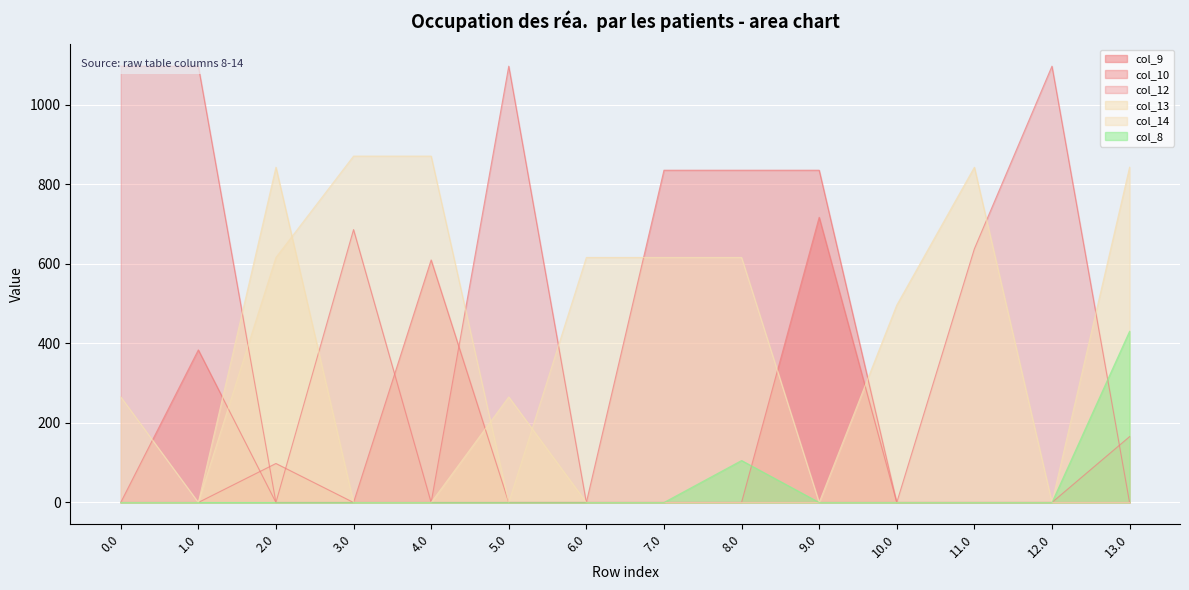

At which label does col_9 reach its peak?

9.0